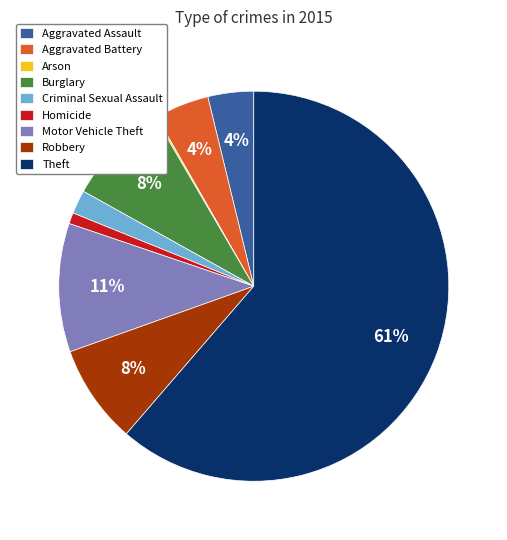

Is it true that Motor Vehicle Theft is 1% of the pie?

False